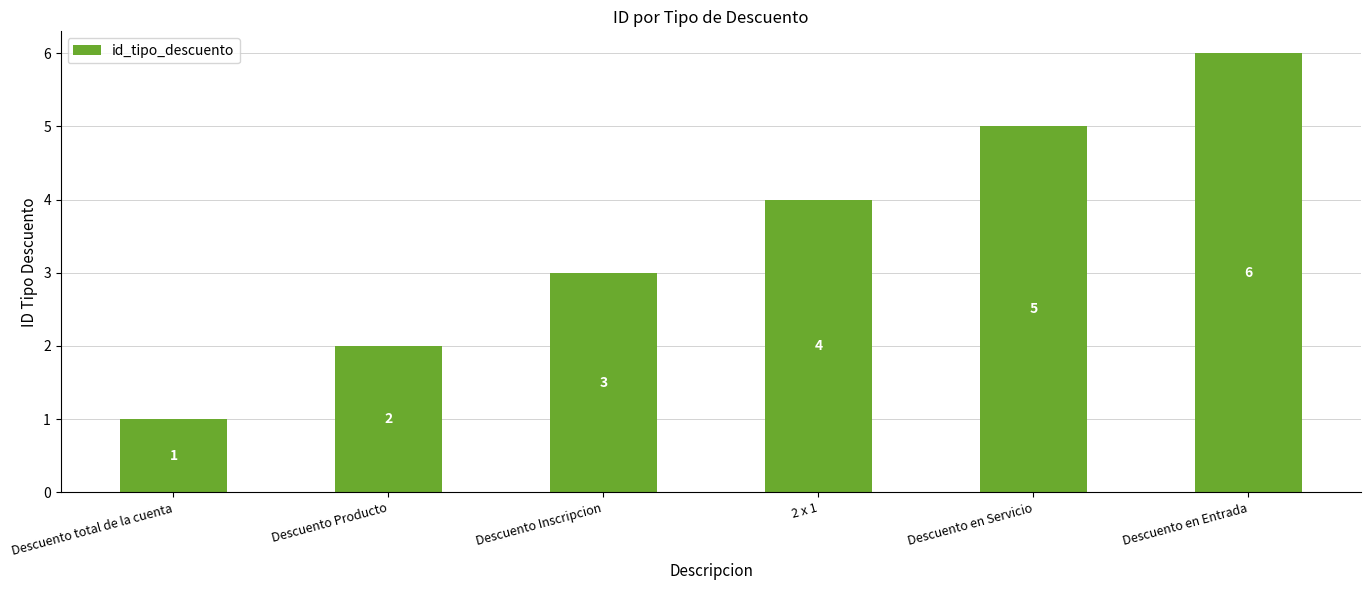

Reading left to right, list all the values displayed in this chart.

Descuento total de la cuenta=1	Descuento Producto=2	Descuento Inscripcion=3	2 x 1=4	Descuento en Servicio=5	Descuento en Entrada=6